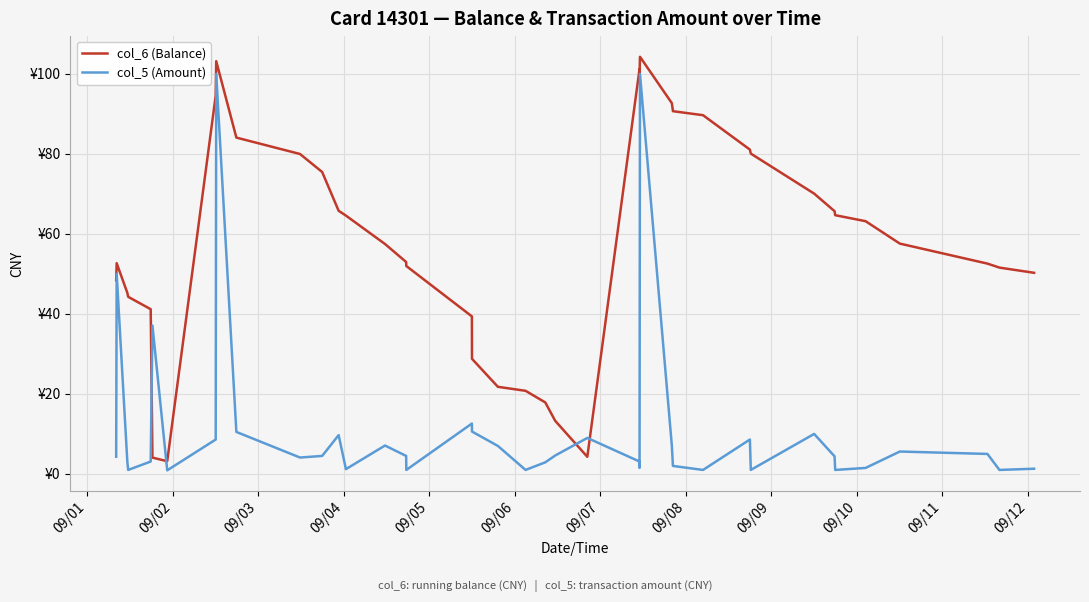

Reading left to right, what are all the values shown in this chart?

col_6 (Balance): 48.4	52.7	45.3	44.3	41.2	4.1	3.2	94.6	103.2	84.1	80.0	75.5	65.8	64.6	57.5	53.0	52.0	39.4	28.8	21.8	20.8	17.9	13.3	4.3	101.2	99.7	104.3	92.7	90.7	89.7	81.1	80.1	70.1	65.7	64.7	63.2	57.6	52.6	51.6	50.3
col_5 (Amount): 4.3	50.0	3.1	1.0	3.1	37.1	0.9	8.6	100.0	10.5	4.1	4.5	9.7	1.2	7.1	4.5	1.0	12.6	10.6	7.0	1.0	2.9	4.6	9.0	3.1	1.5	100.0	7.0	2.0	1.0	8.6	1.0	10.0	4.4	1.0	1.5	5.6	5.0	1.0	1.3